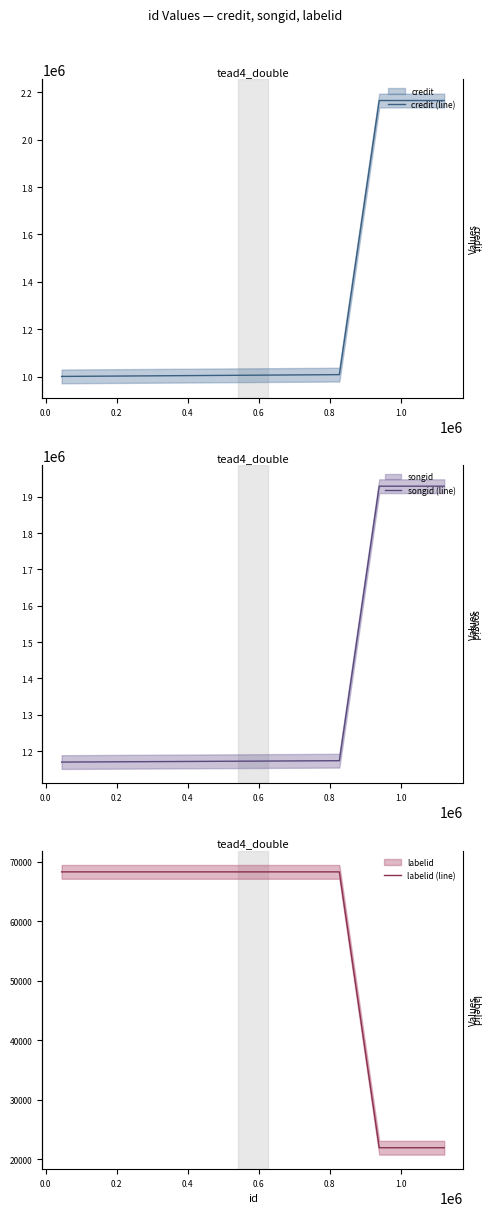

Reading left to right, list all the values displayed in this chart.

credit (line): 1000737	1008252	2164981	2164981
songid (line): 1169869	1173671	1928809	1928809
labelid (line): 68270	68270	21919	21919